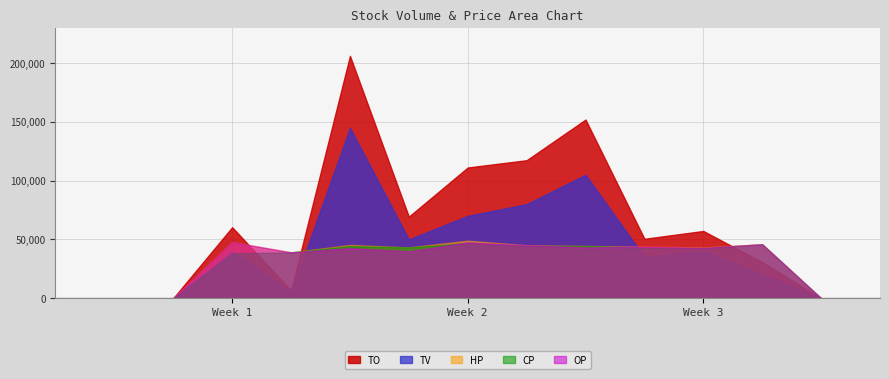

How many lines are shown in the chart?

5